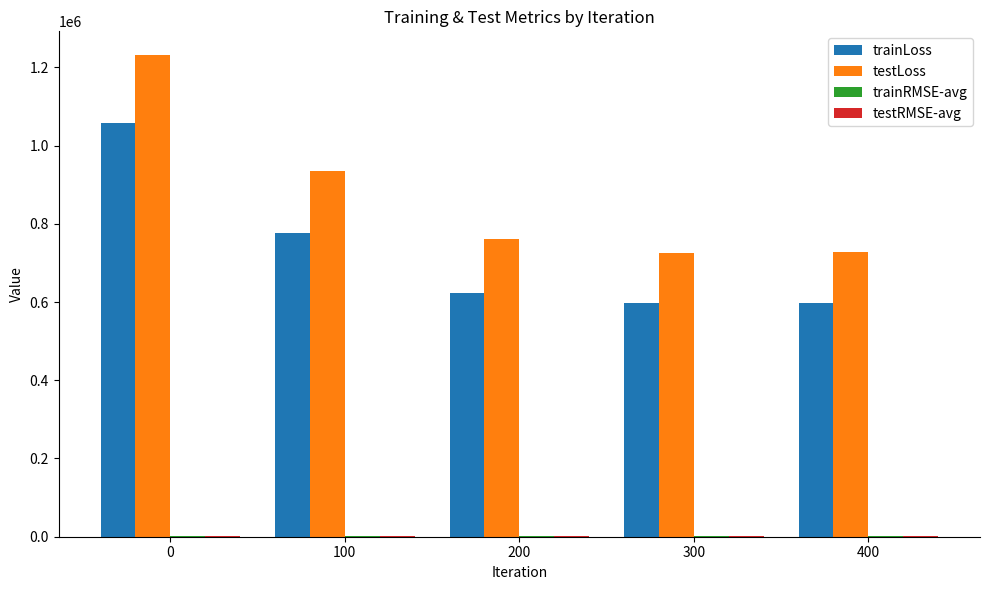

What is the sum of all testLoss values?

4381295.2